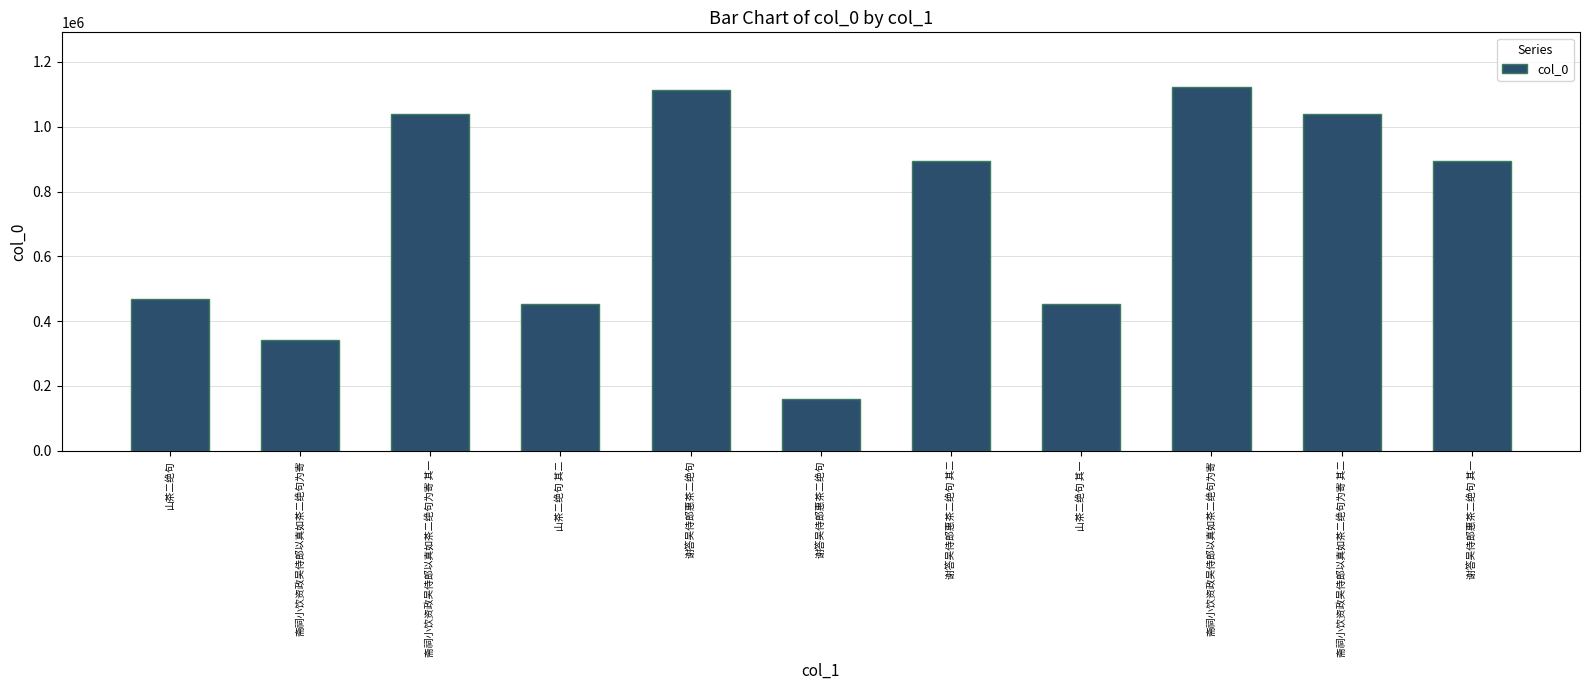

What is the sum of the values at 谢答吴侍郎惠茶二绝句 其二 and 斋祠小饮资政吴侍郎以真如茶二绝句为寄 其二?

1931702